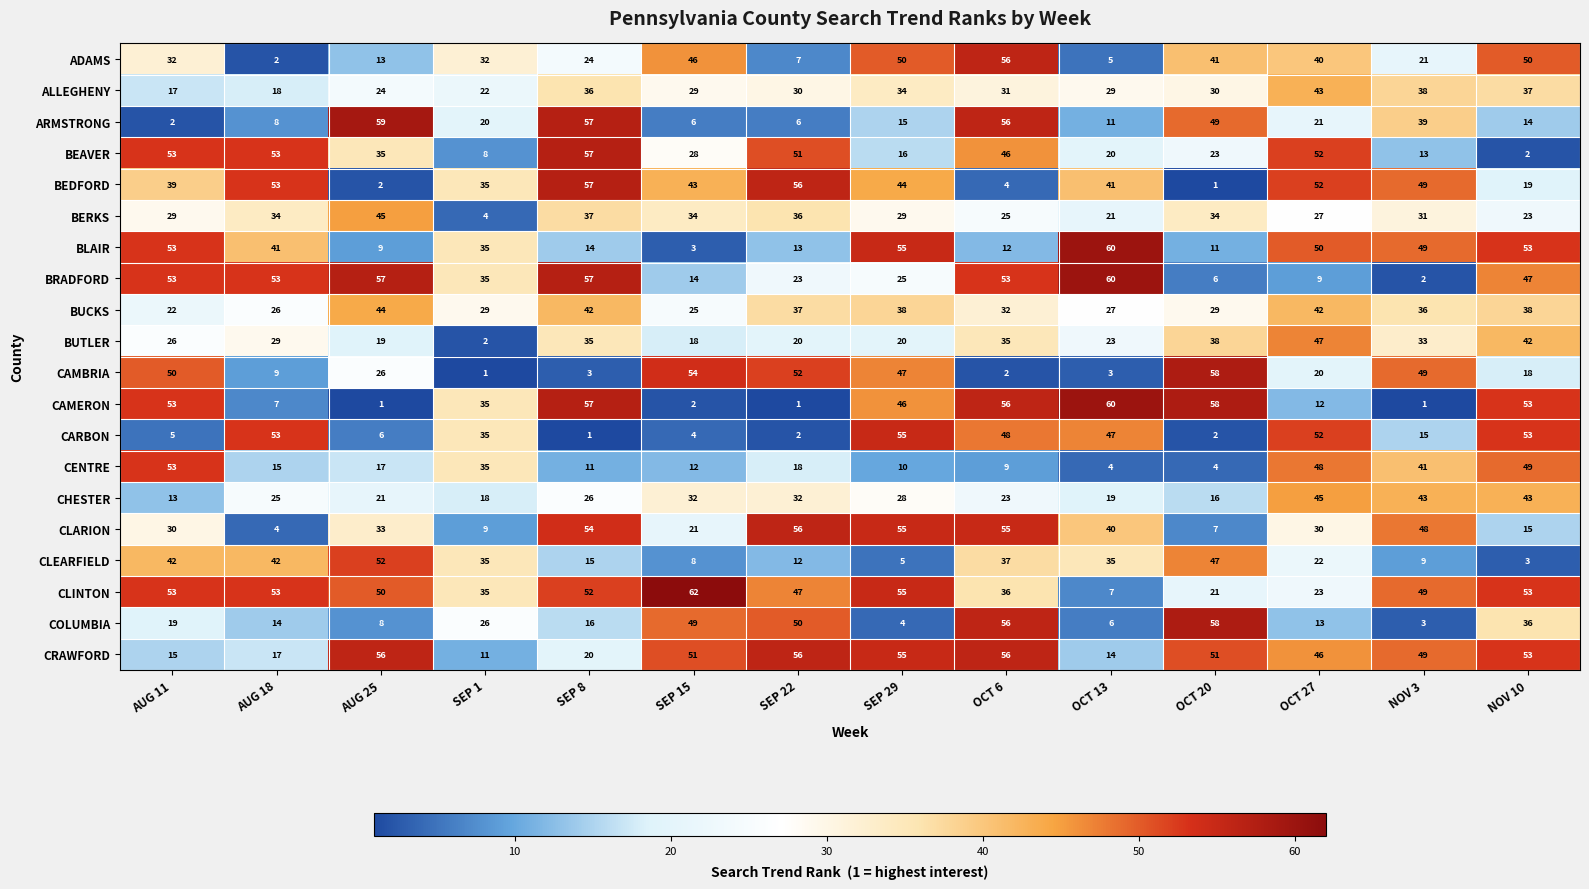

How many values in the CARBON series are below 35?

7